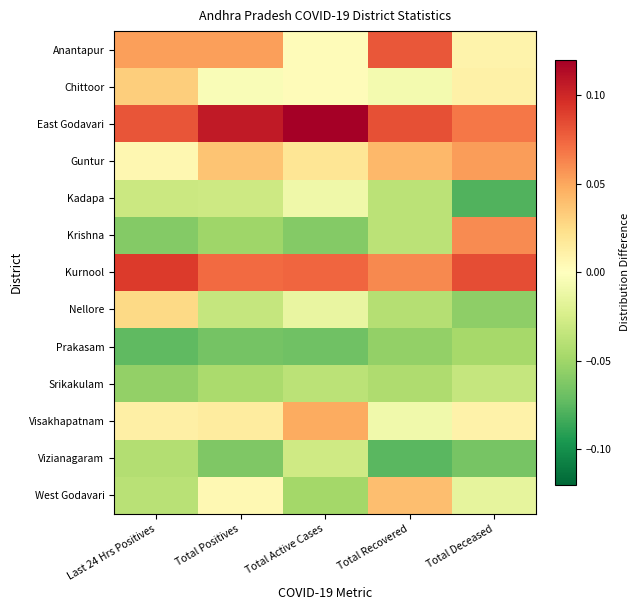

What is the spread (max minus min) of values at Total Deceased?

0.2